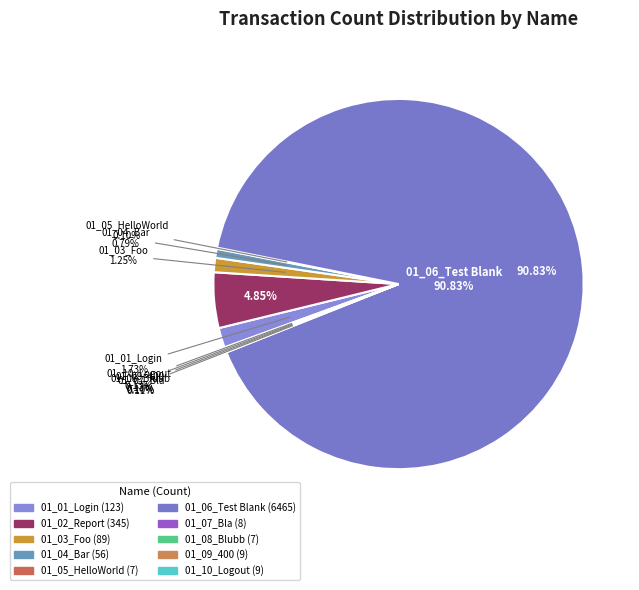

To the nearest percent, what is the average slice percentage?

10%